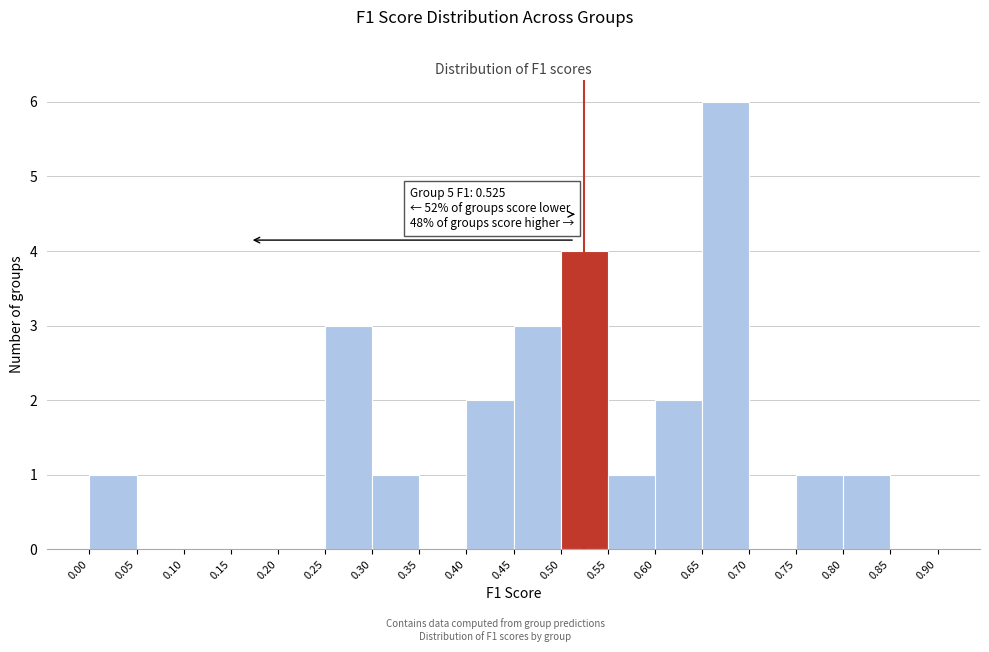

Which range on the x-axis has the tallest bar?

0.65 to 0.70